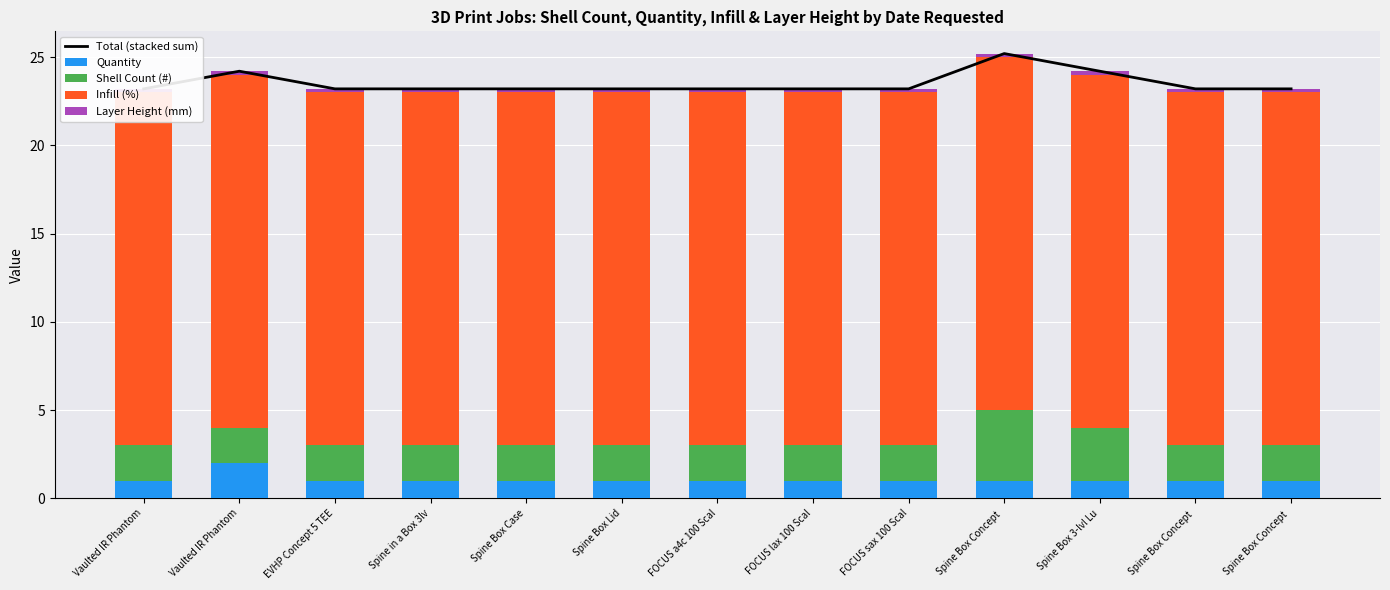

Is it true that Shell Count (#) equals 4.0 at Spine Box Concept ?

True